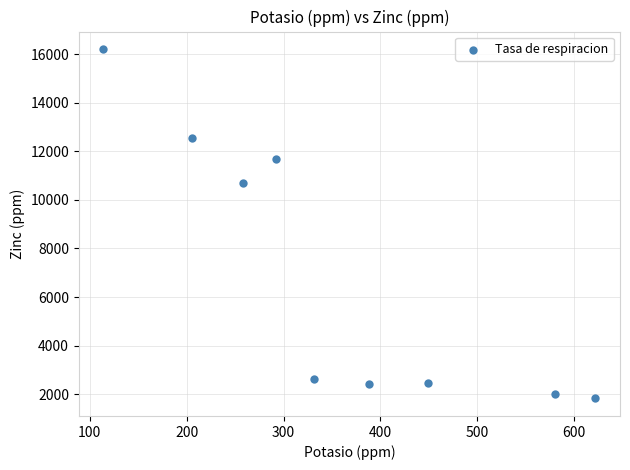

What Y value in the scatter plot is closest to 9015?

10693